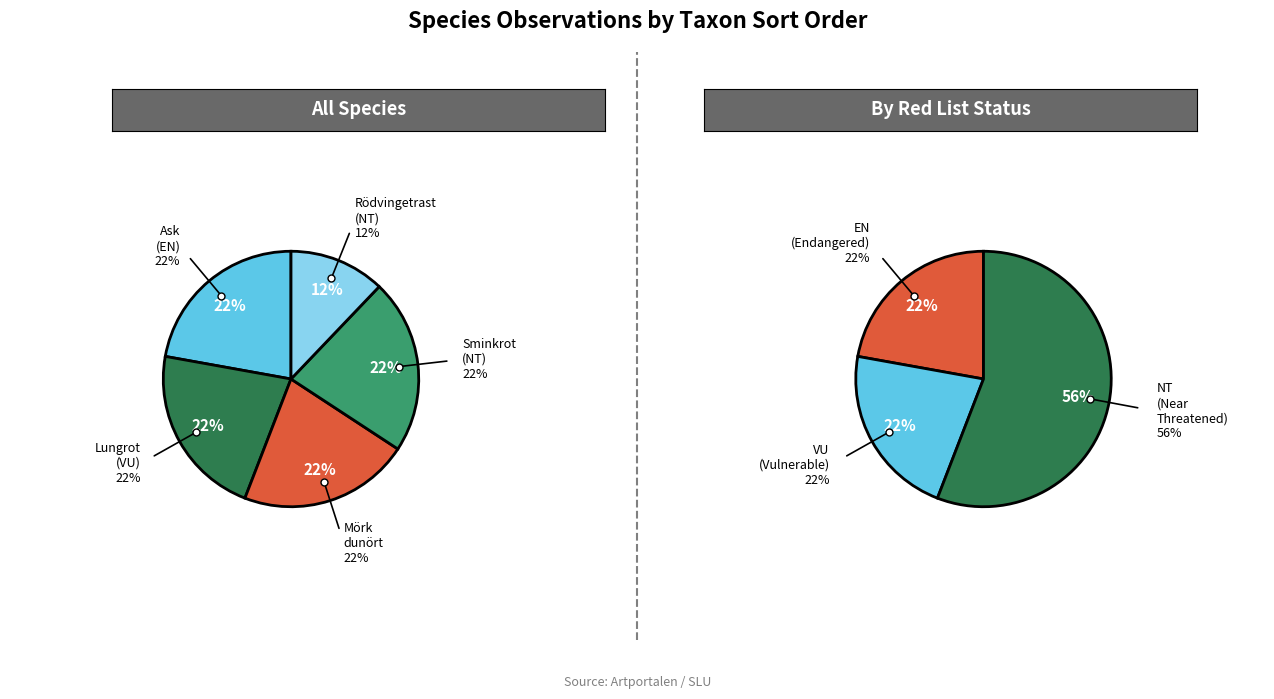

What percentage is the Sminkrot (NT) slice, to the nearest percent?

22%